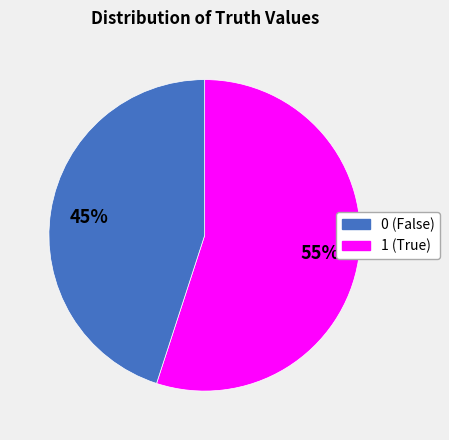

Rank the categories by value from highest to lowest.

0, 1